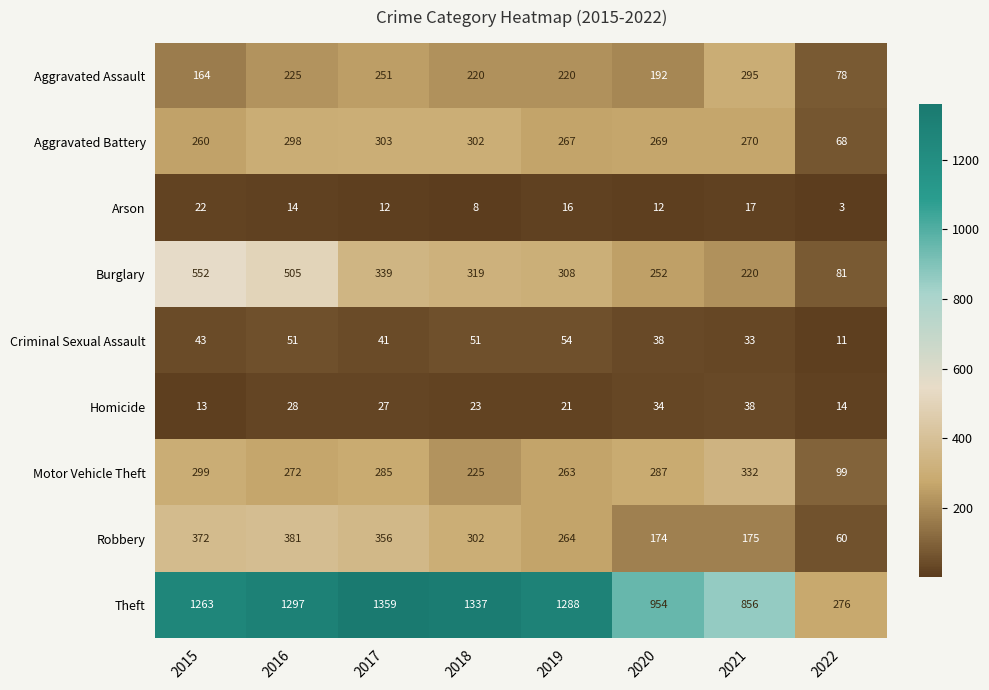

At which label does Aggravated Assault reach its minimum?

2022